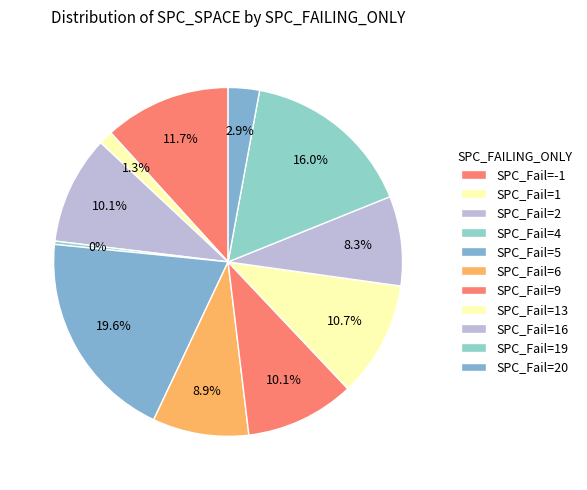

Count the number of slices in the pie.

11